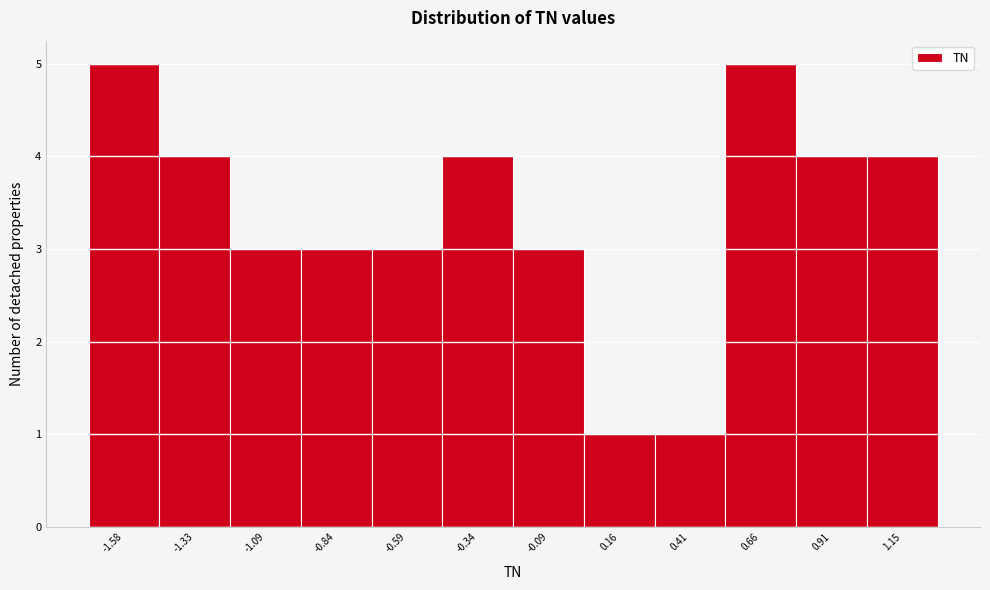

Reading left to right, list all the values displayed in this chart.

5	4	3	3	3	4	3	1	1	5	4	4